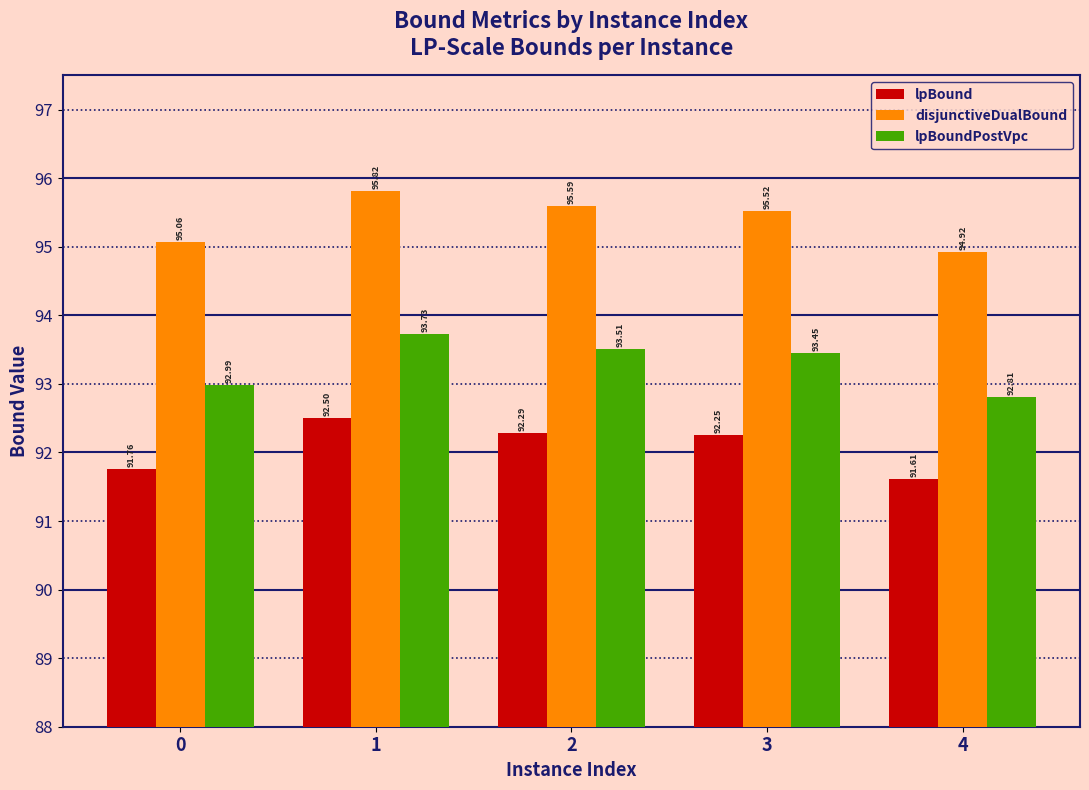

The lpBound series shows 91.8 at 0. True or false?

True